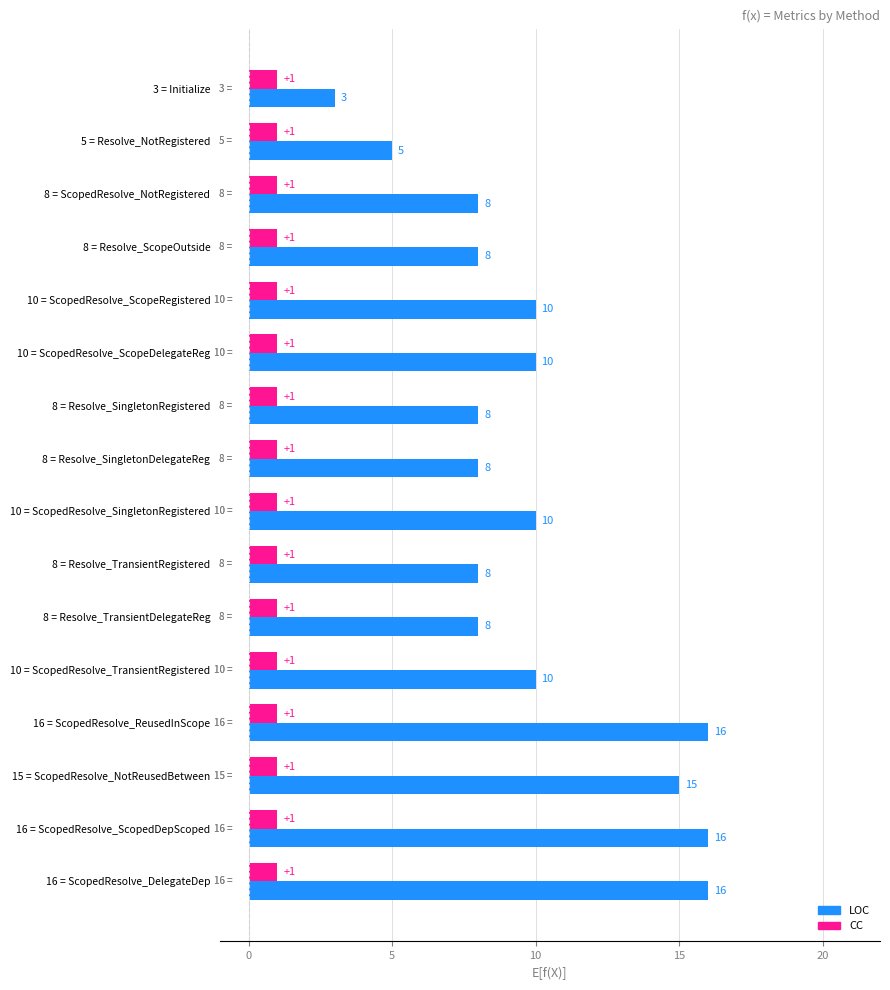

Which series has the largest total across all categories?

LOC